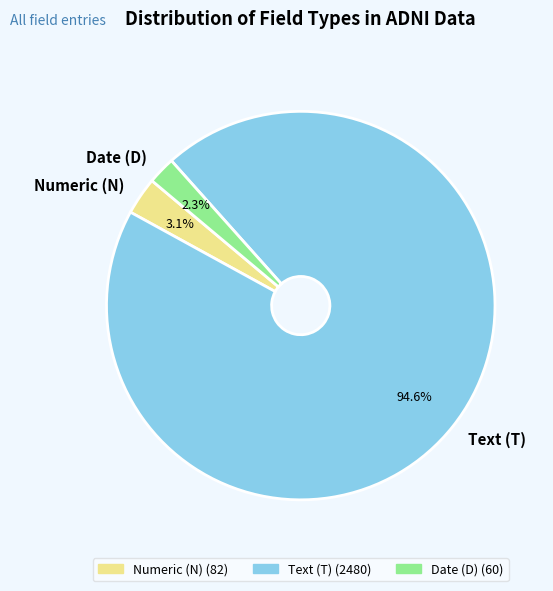

How many slices are in this pie chart?

3